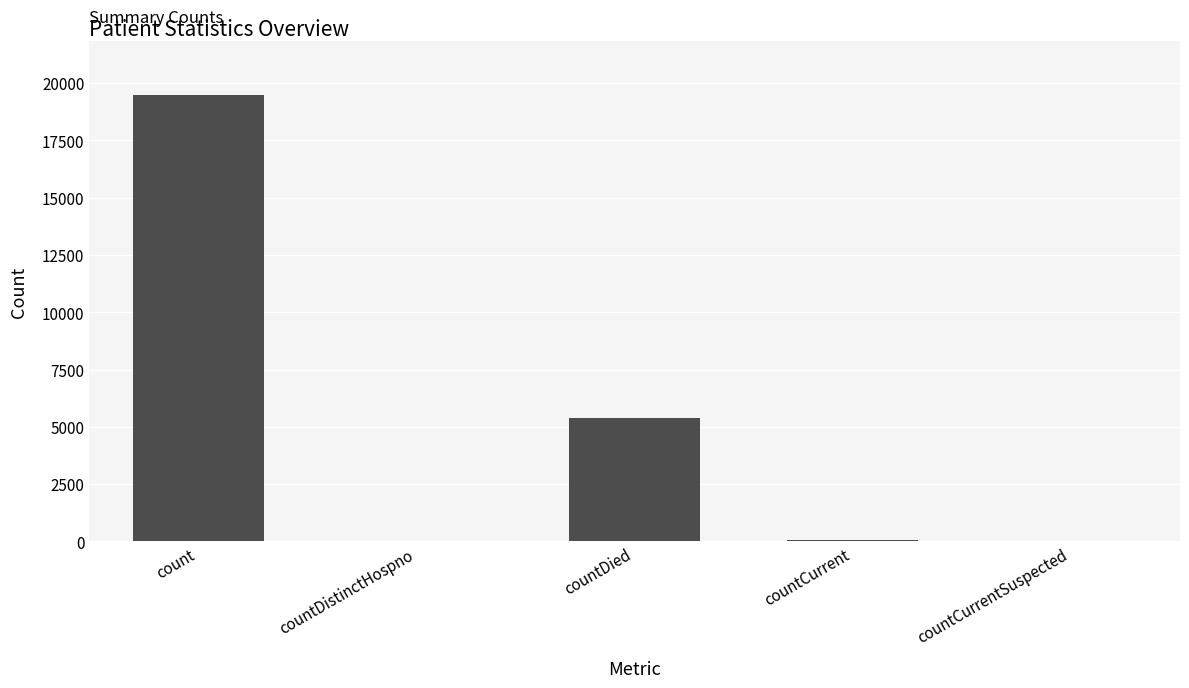

What is the greatest value displayed?

19487